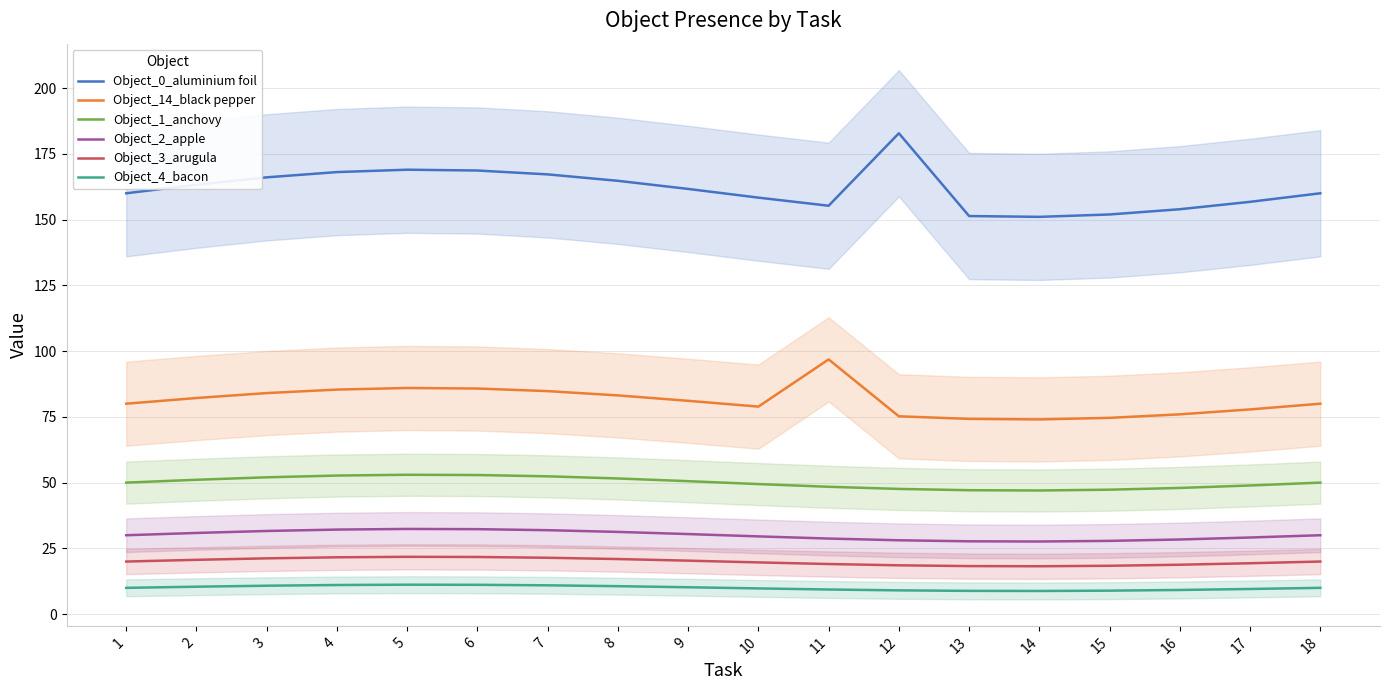

Between 17 and 2, which is larger?

2